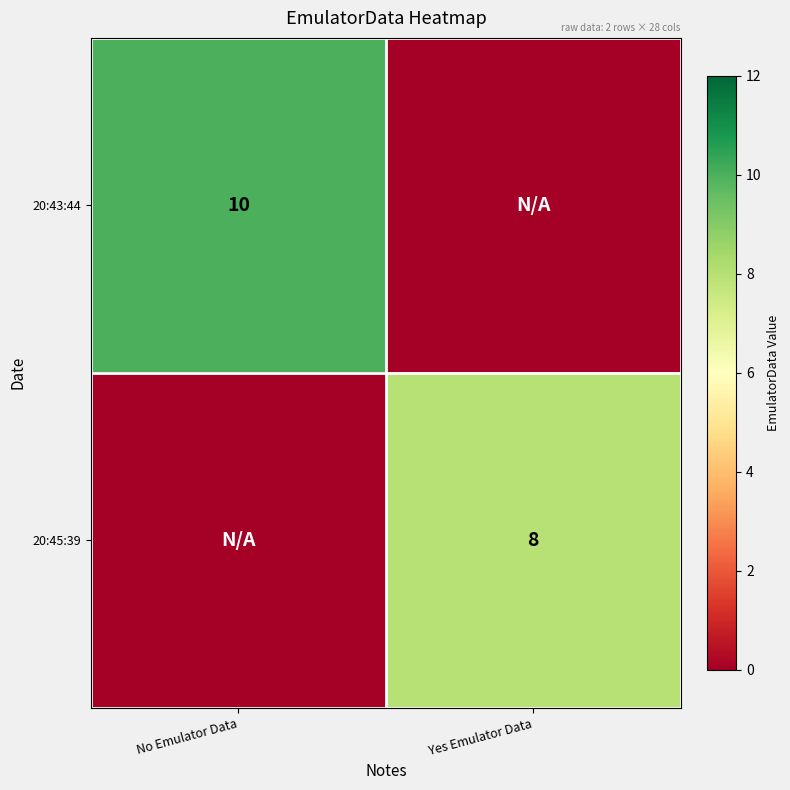

The value of 20:43:44 at No Emulator Data is 10. True or false?

True